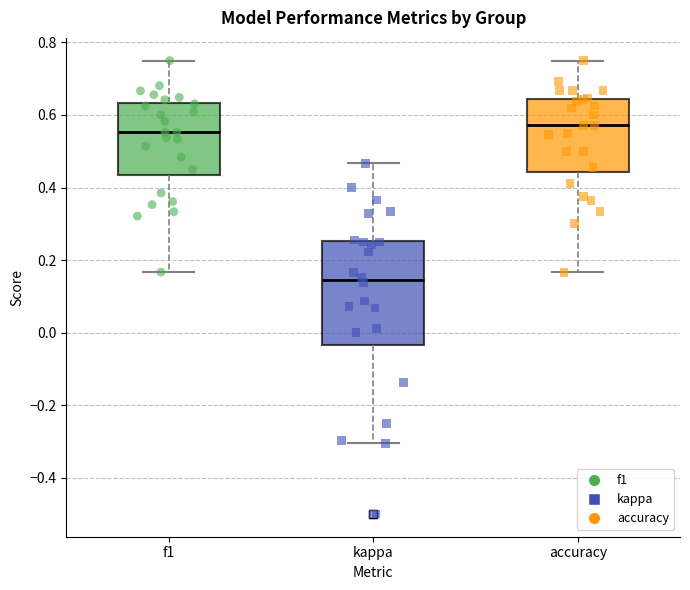

Which box has the lowest median line?

kappa